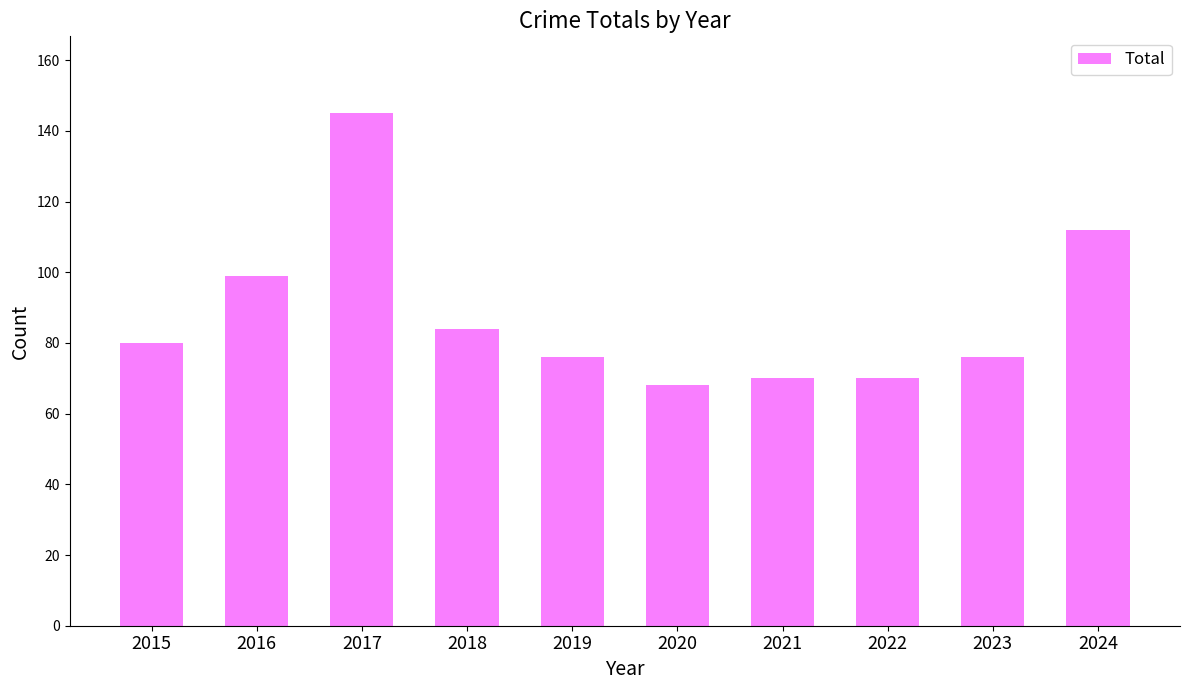

What is the value of the 10th bar from the left?

112